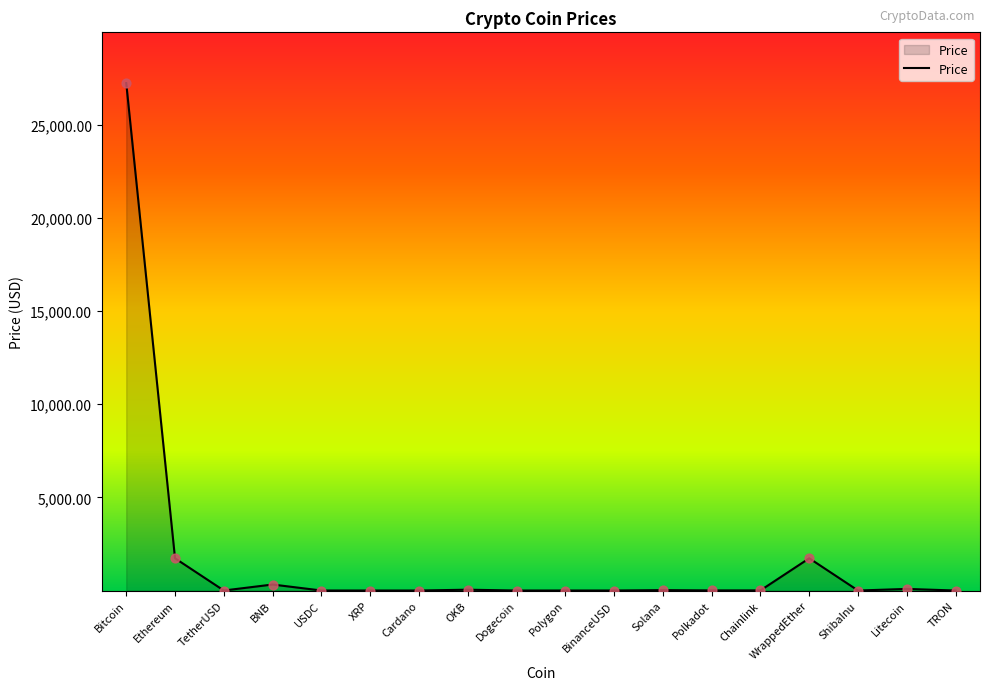

Between Cardano and Bitcoin, which is larger?

Bitcoin